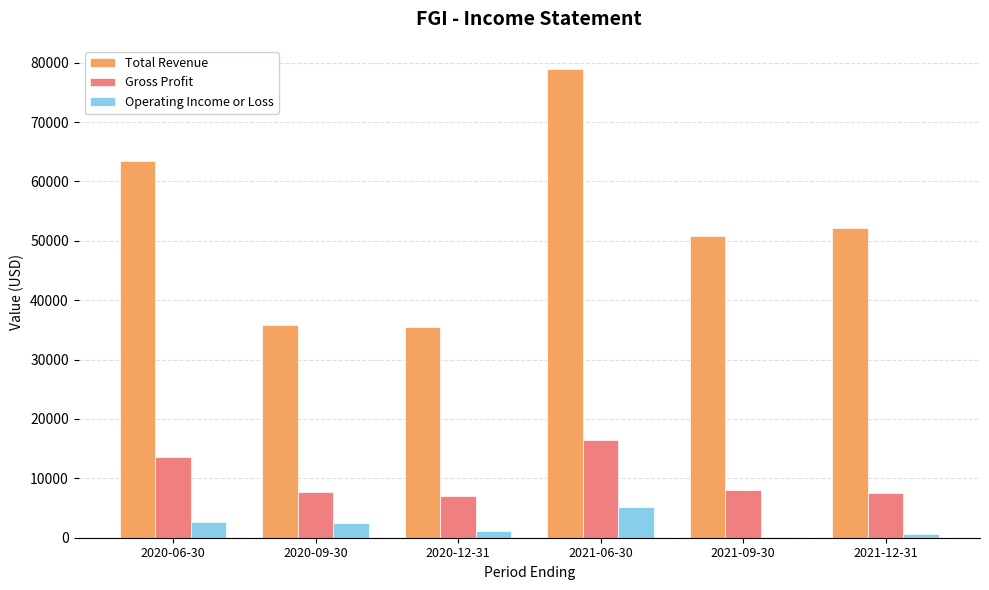

Between 2020-09-30 and 2021-06-30, which series saw the biggest shift?

Total Revenue